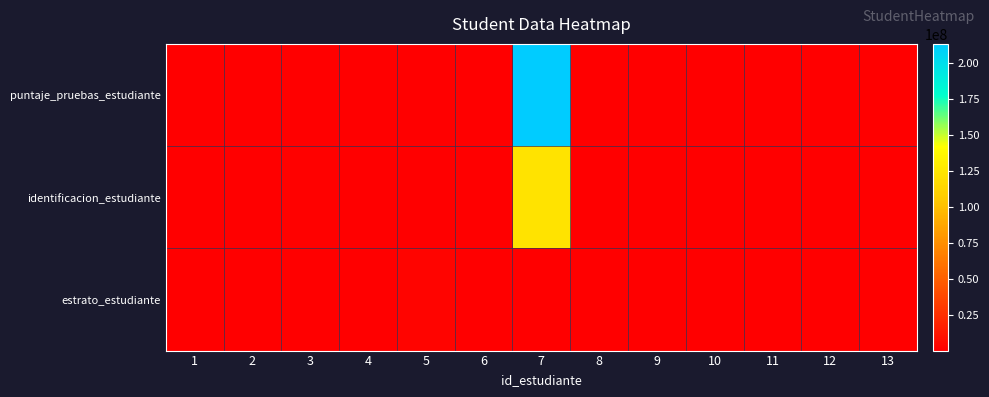

Which series has the largest range (max minus min)?

puntaje_pruebas_estudiante